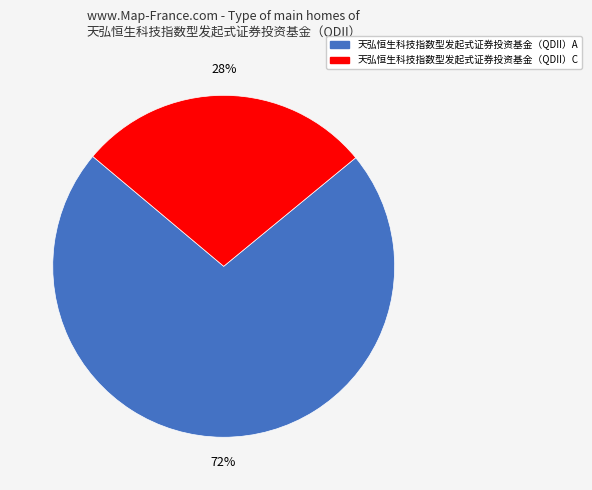

The 天弘恒生科技指数型发起式证券投资基金（QDII）A slice represents 58% of the pie. True or false?

False